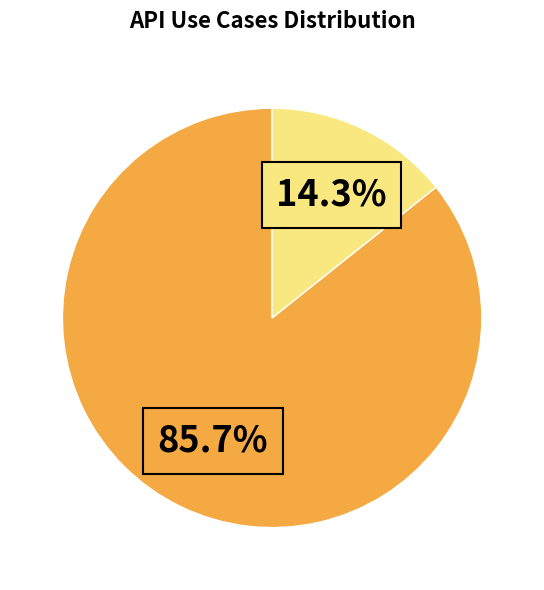

Count the number of slices in the pie.

2